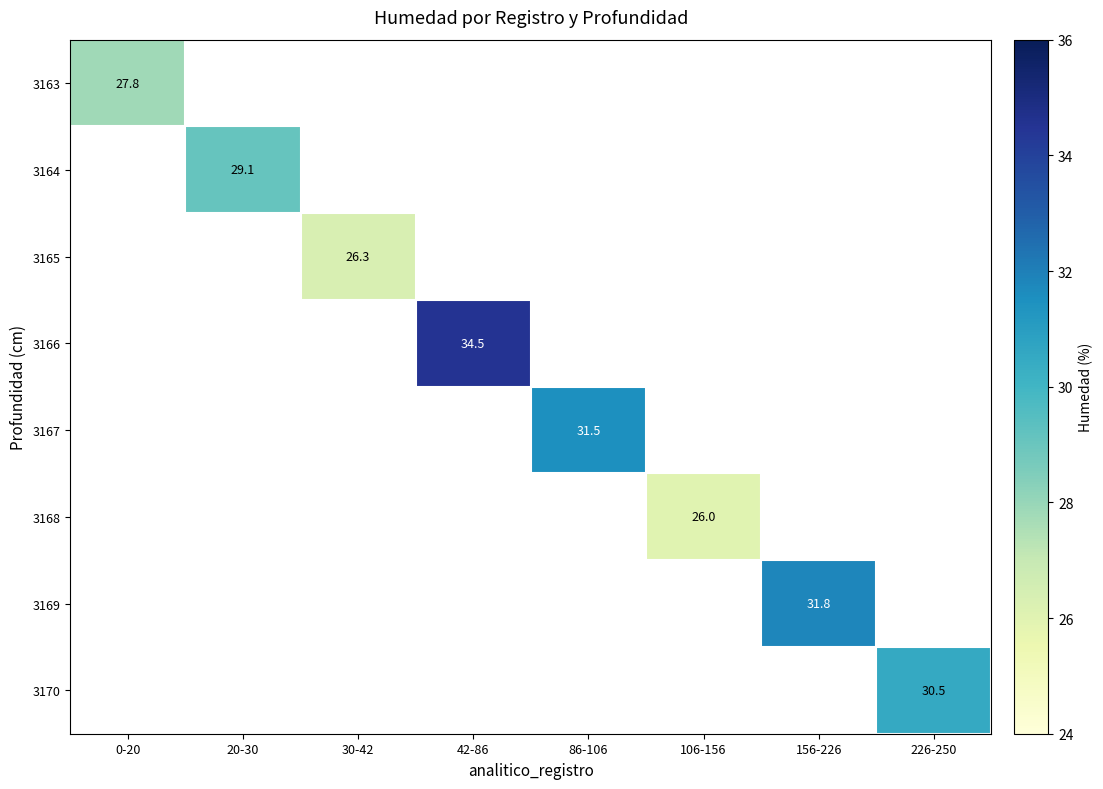

The 3168 series shows 26.0 at 106-156. True or false?

True